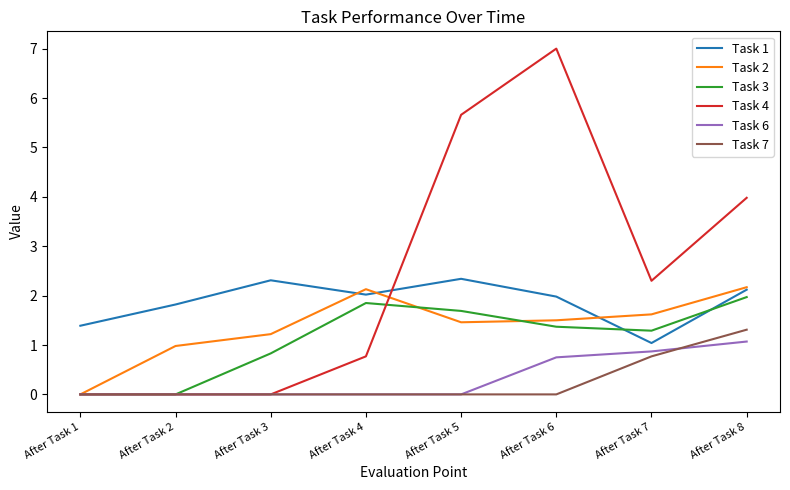

Rank the series by their maximum value, from lowest to highest.

Task 6, Task 7, Task 3, Task 2, Task 1, Task 4